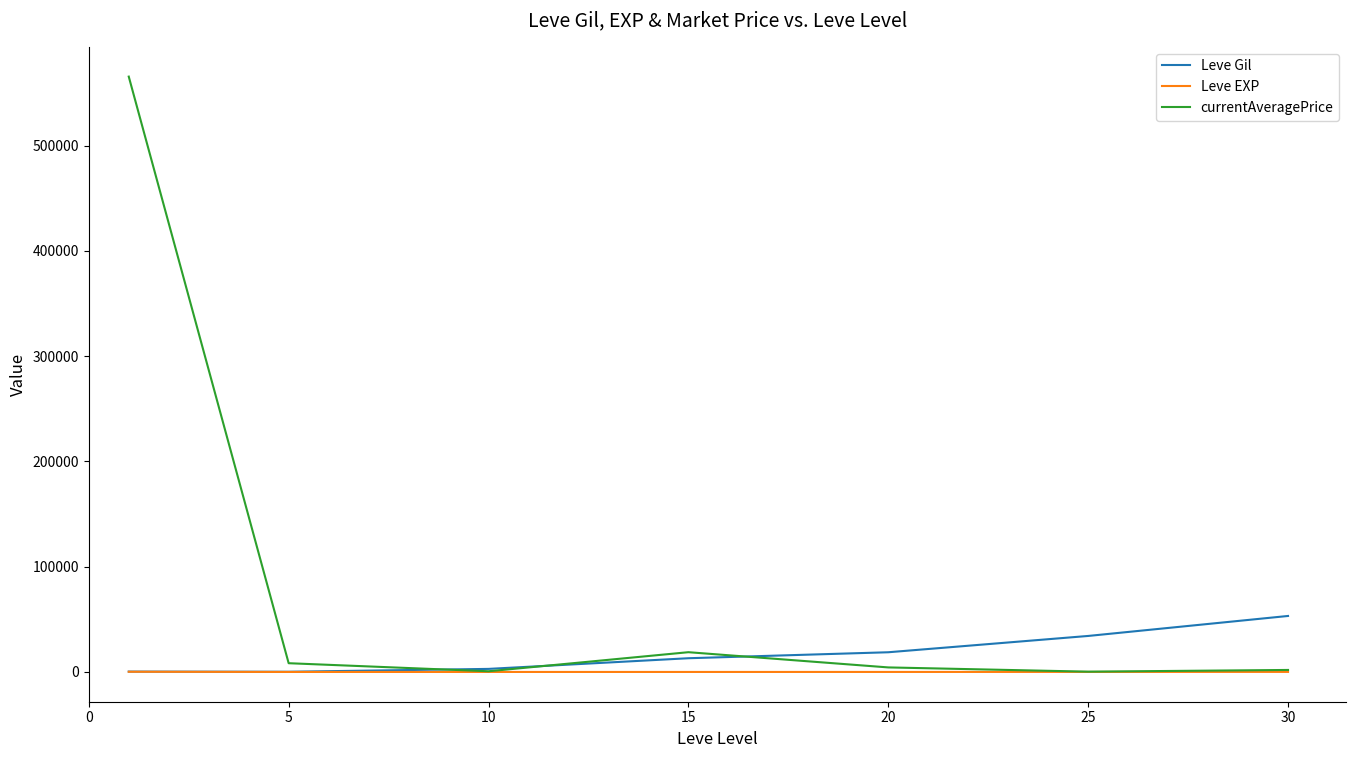

Which series has the widest spread of values?

currentAveragePrice